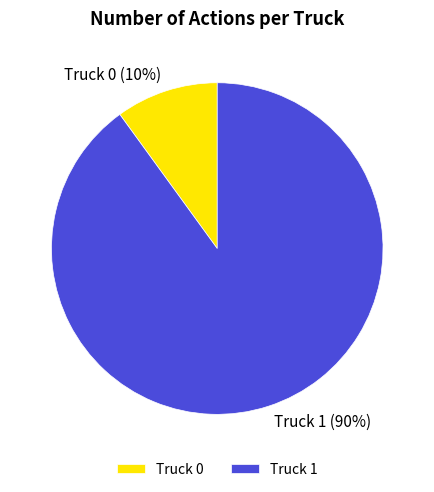

Is there any slice that represents more than half of the pie?

Yes